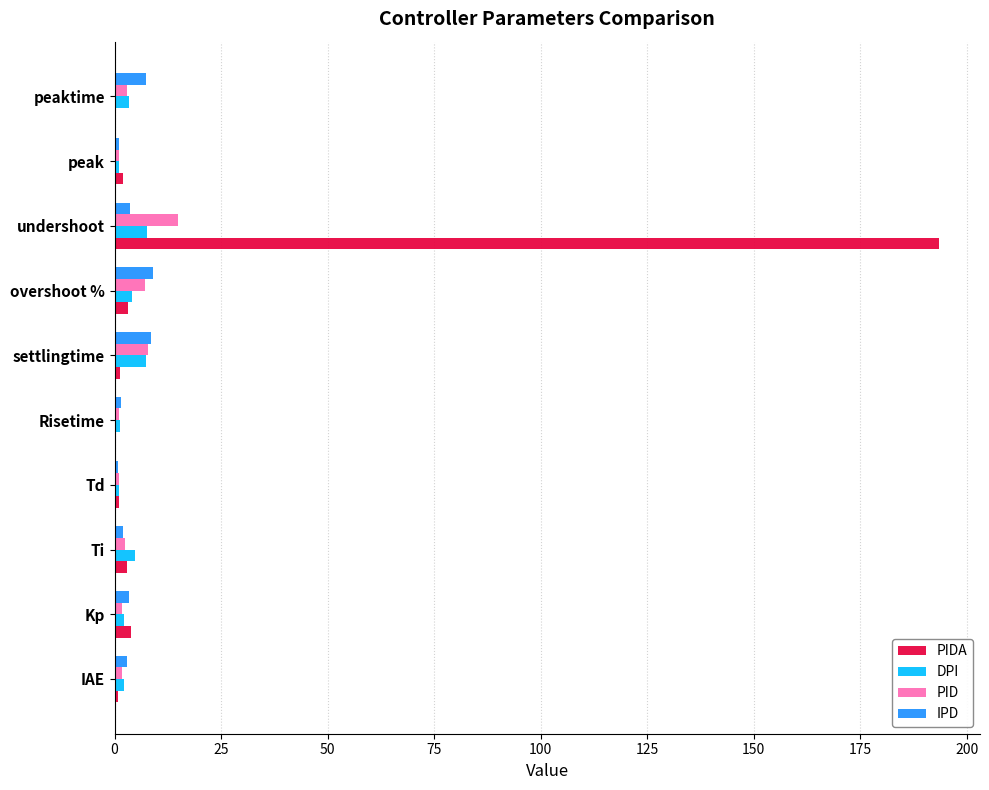

Which series has the largest total across all categories?

PIDA